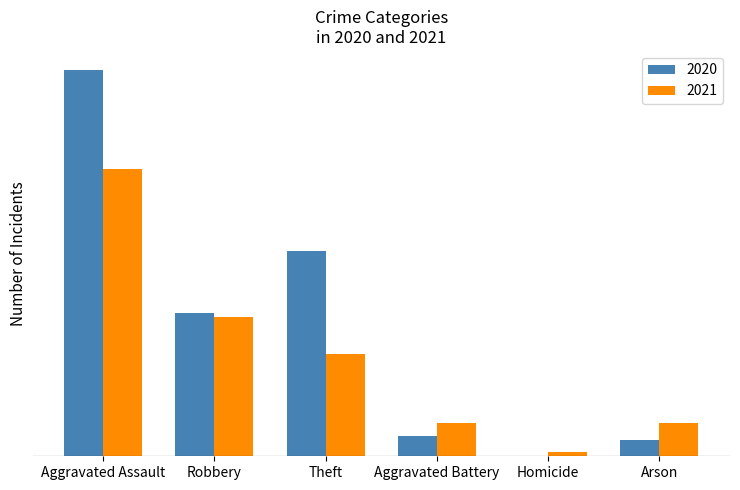

At which label does 2021 first exceed 25?

Aggravated Assault